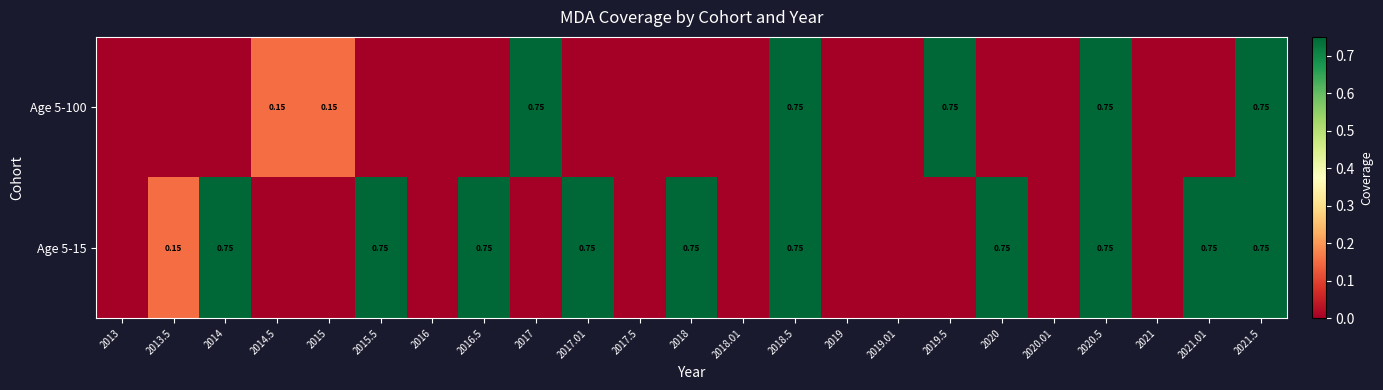

What is the difference between the maximum and minimum values in the Age 5-15 series?

0.8